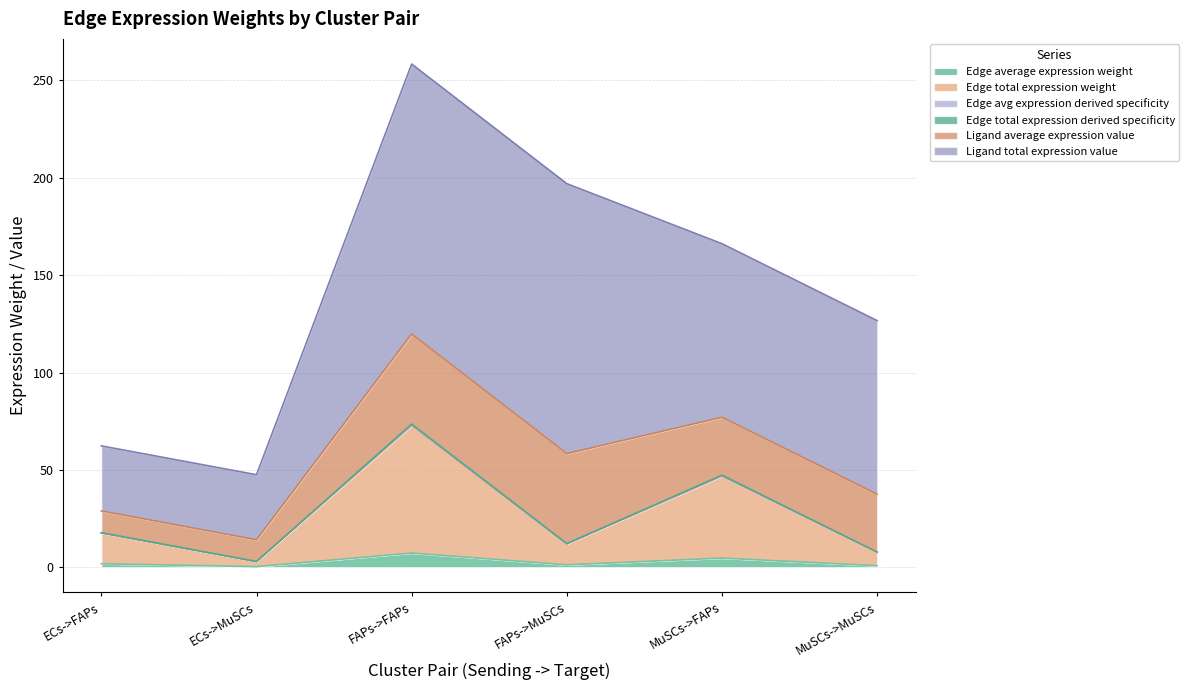

Read the Edge total expression weight value at FAPs->FAPs.

72.6